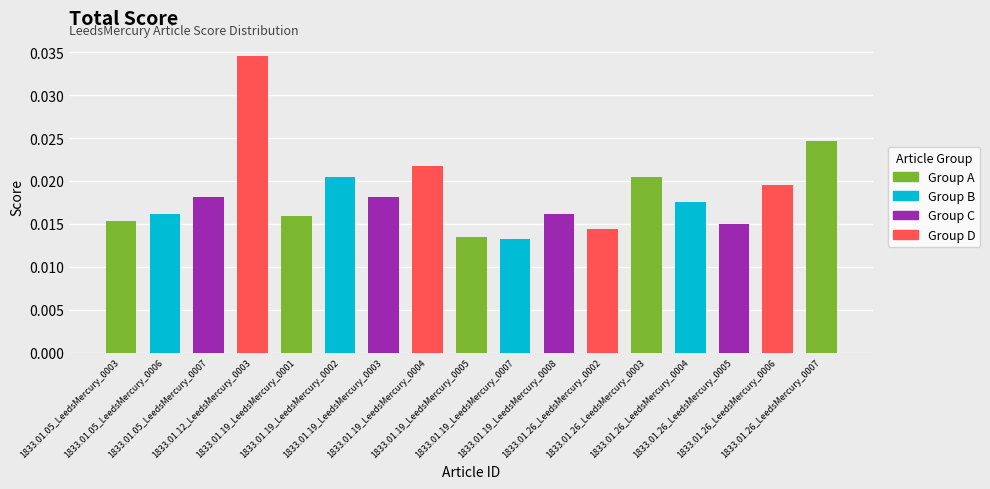

What position from the right is 1833.01.19_LeedsMercury_0007?

8